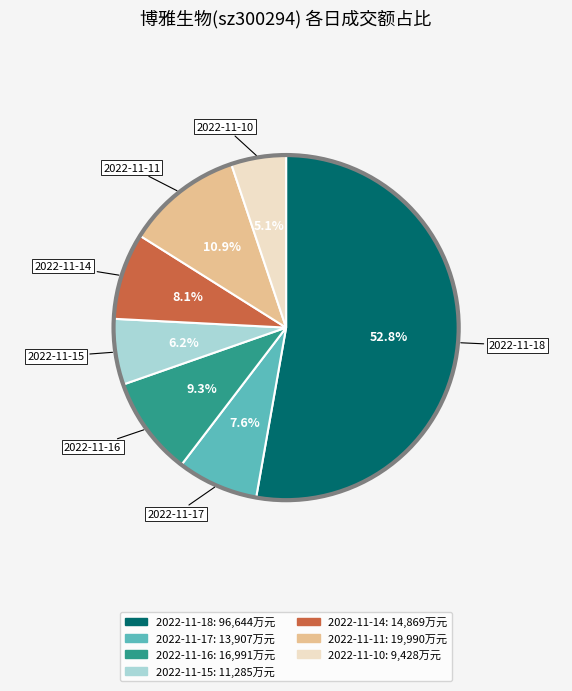

Between 2022-11-18 and 2022-11-15, which is larger?

2022-11-18